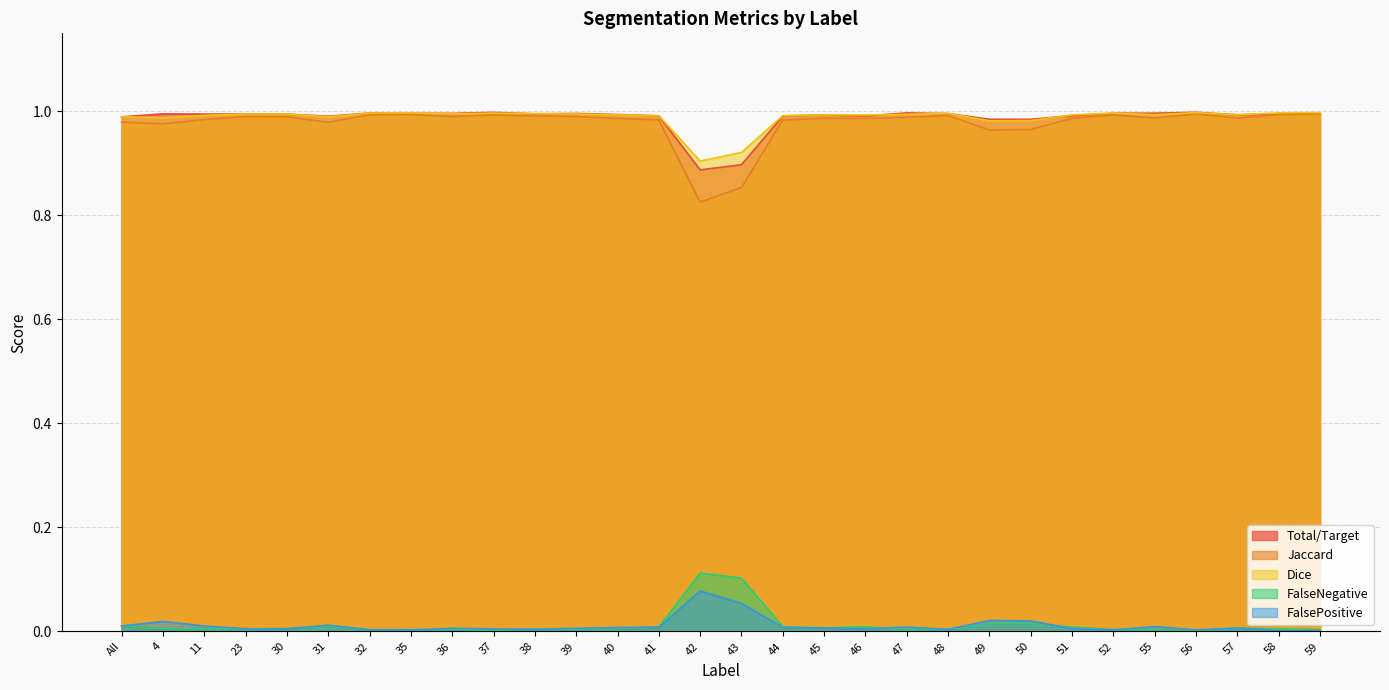

True or false: FalseNegative has a value of 1.6 at 56.

False